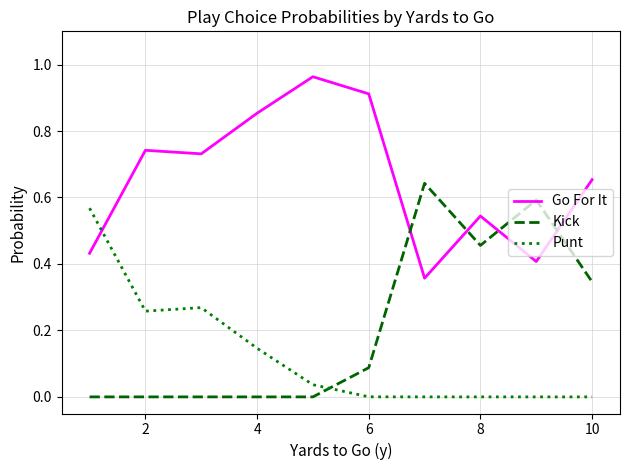

How many lines are shown in the chart?

3